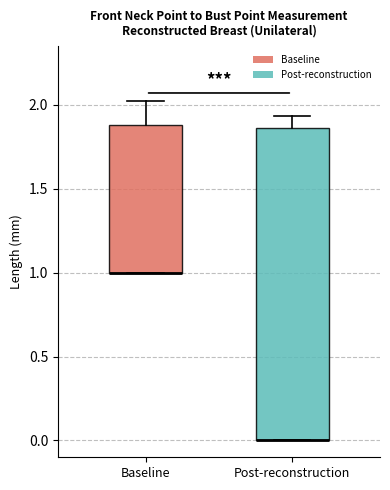

Reading left to right, transcribe this box plot: for each box, give where its median line is, the range the box spans, and where its two whiskers end, as read against the y-axis. The values are not printed on the chart, so give them approximately, as read against the axis.

Baseline: median 1.00 (drawn on the box's lower edge), box 1.00 to 1.90, whiskers 1.00 to 2.00
Post-reconstruction: median 0.00 (drawn on the box's lower edge), box 0.00 to 1.85, whiskers 0.00 to 1.95